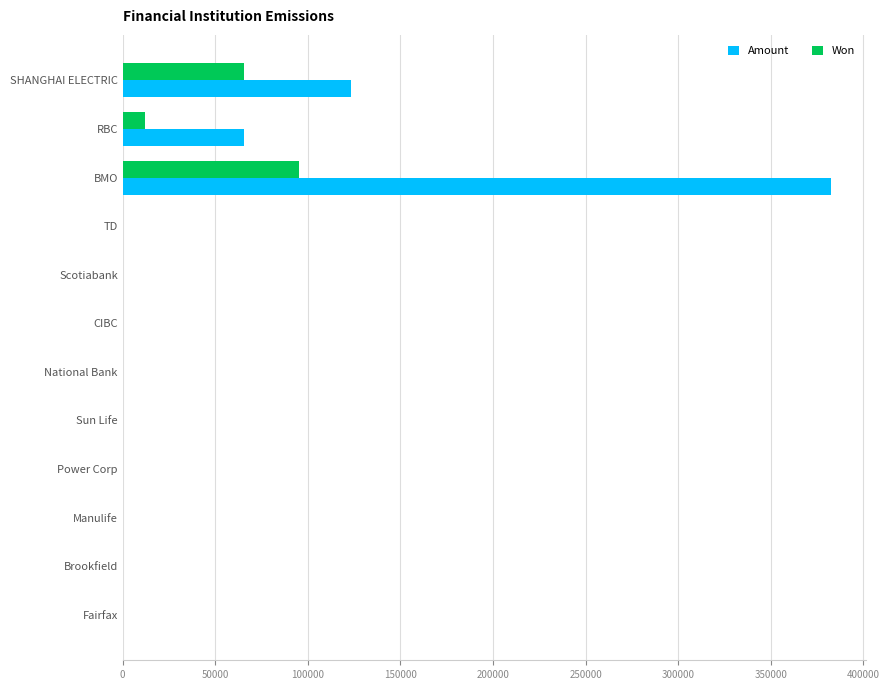

True or false: Won has a value of 0.0 at Scotiabank.

True